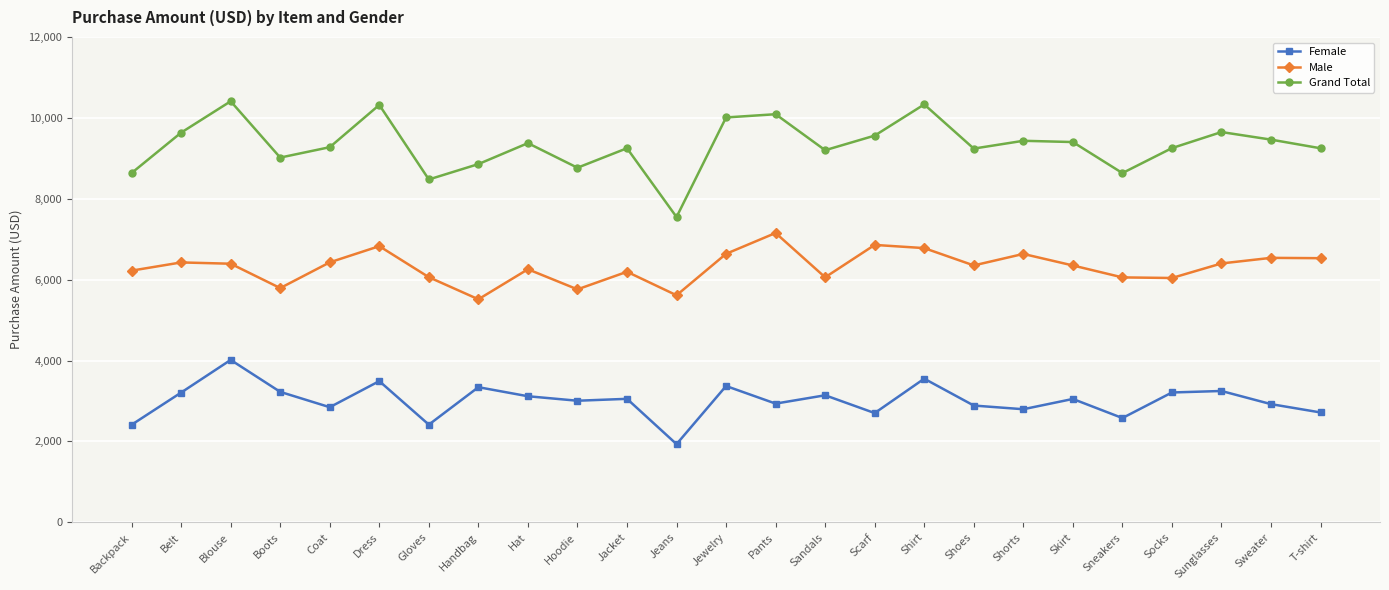

What is the spread (max minus min) of values at Backpack?

6223